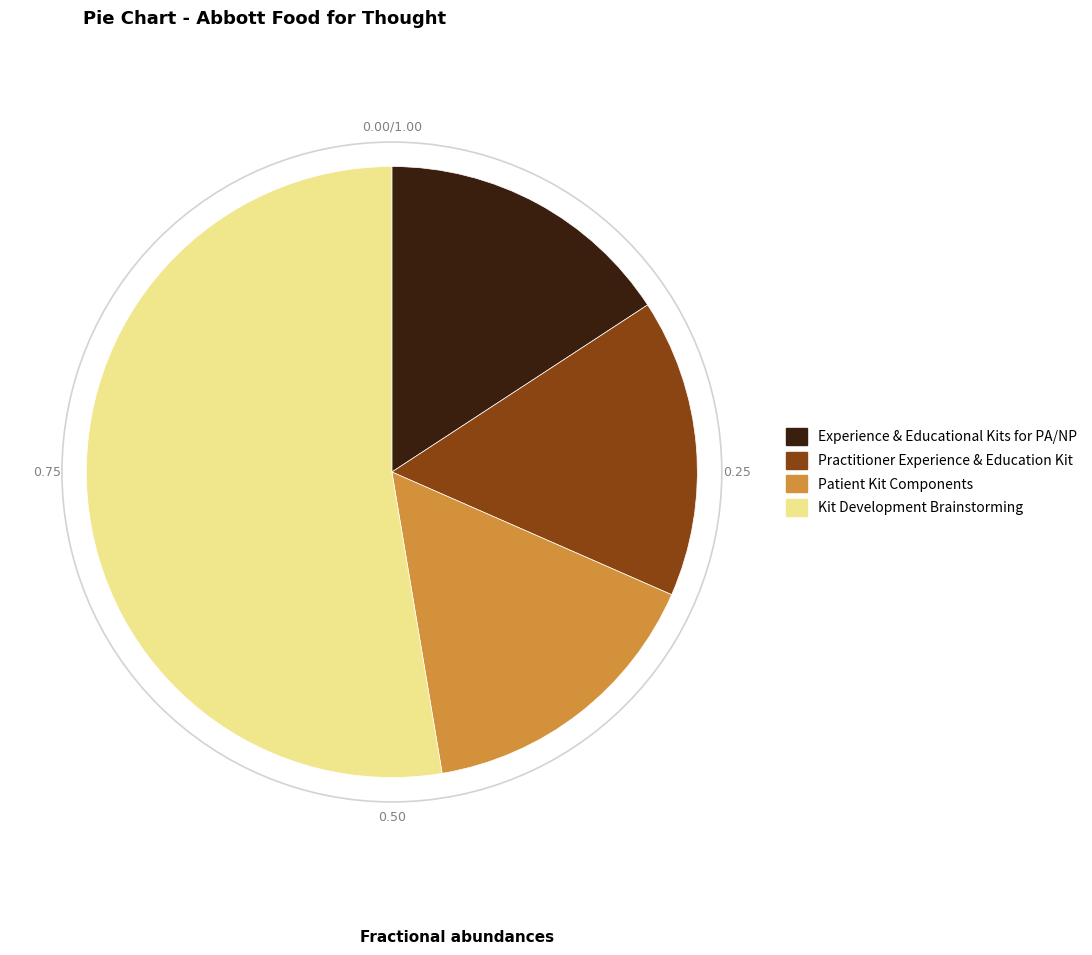

Approximately how many times larger is the value at Kit Development Brainstorming compared to Patient Kit Components?

3.3